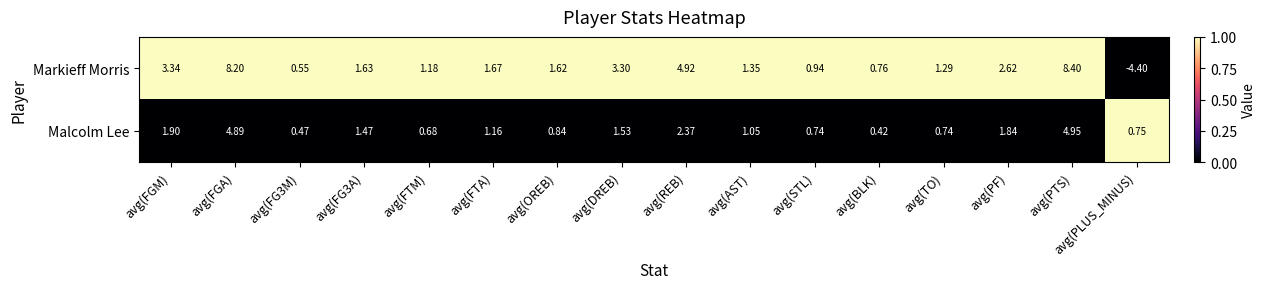

How many negative values does the Markieff Morris series have?

1